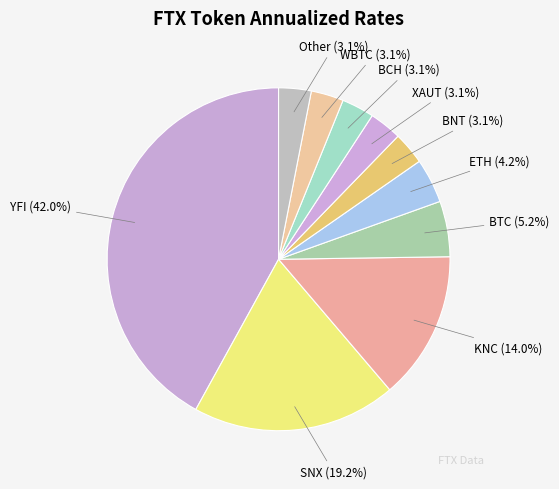

To the nearest percent, what is the combined percentage of KNC and YFI?

56%